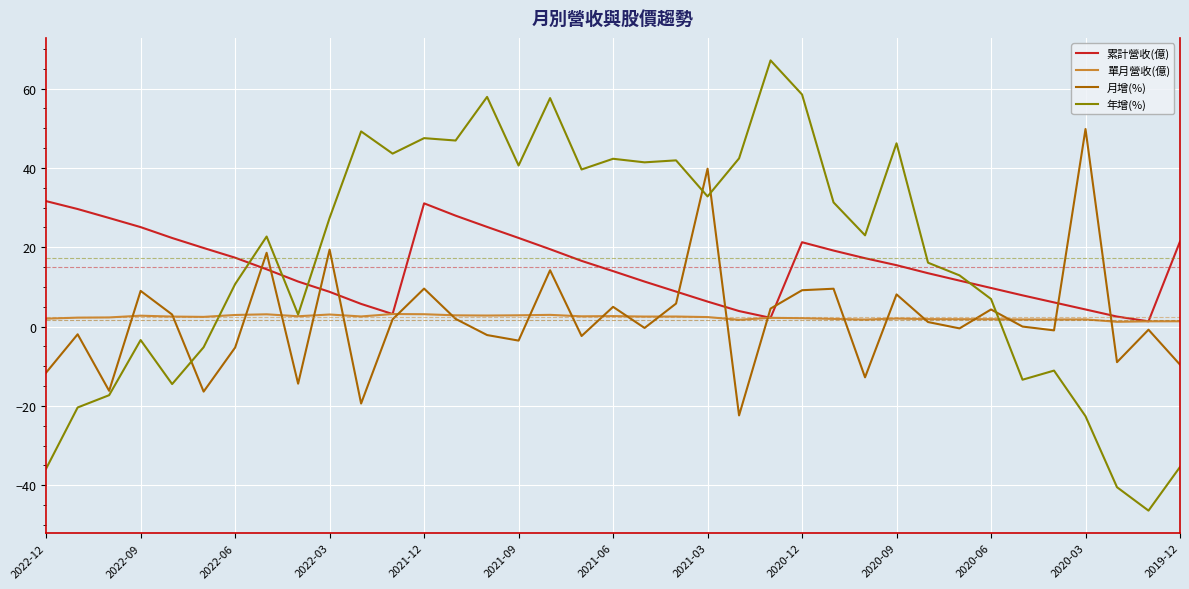

What is the maximum value for 年增(%)?

67.1